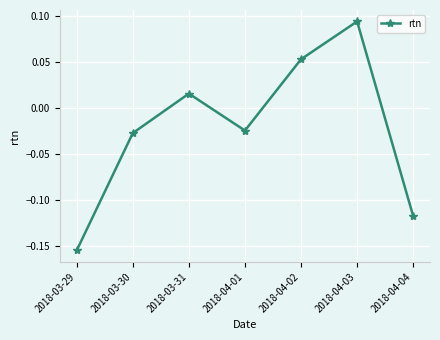

Where does the data first go above 0?

2018-03-31